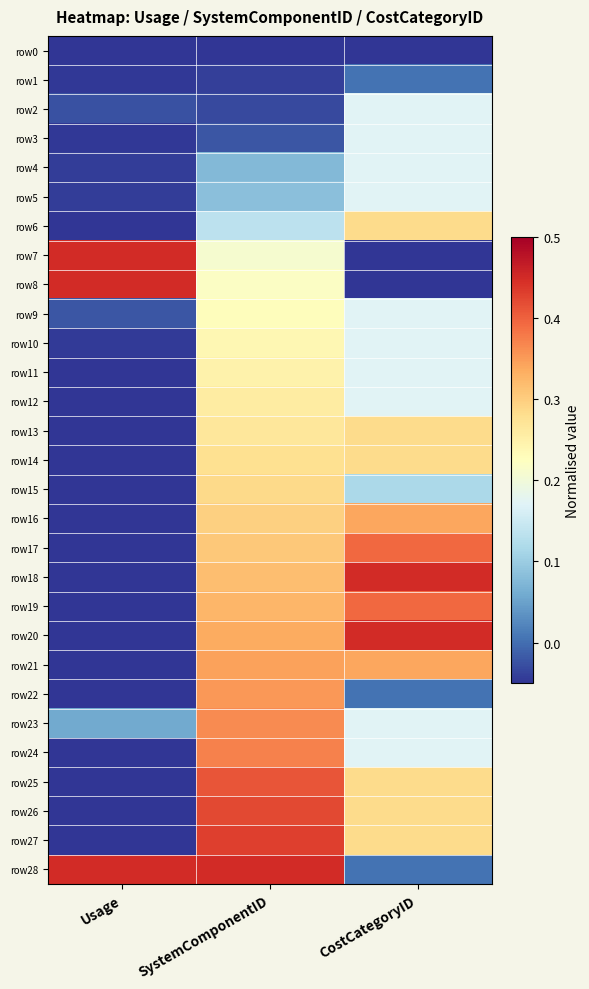

What is the greatest value displayed?

0.5